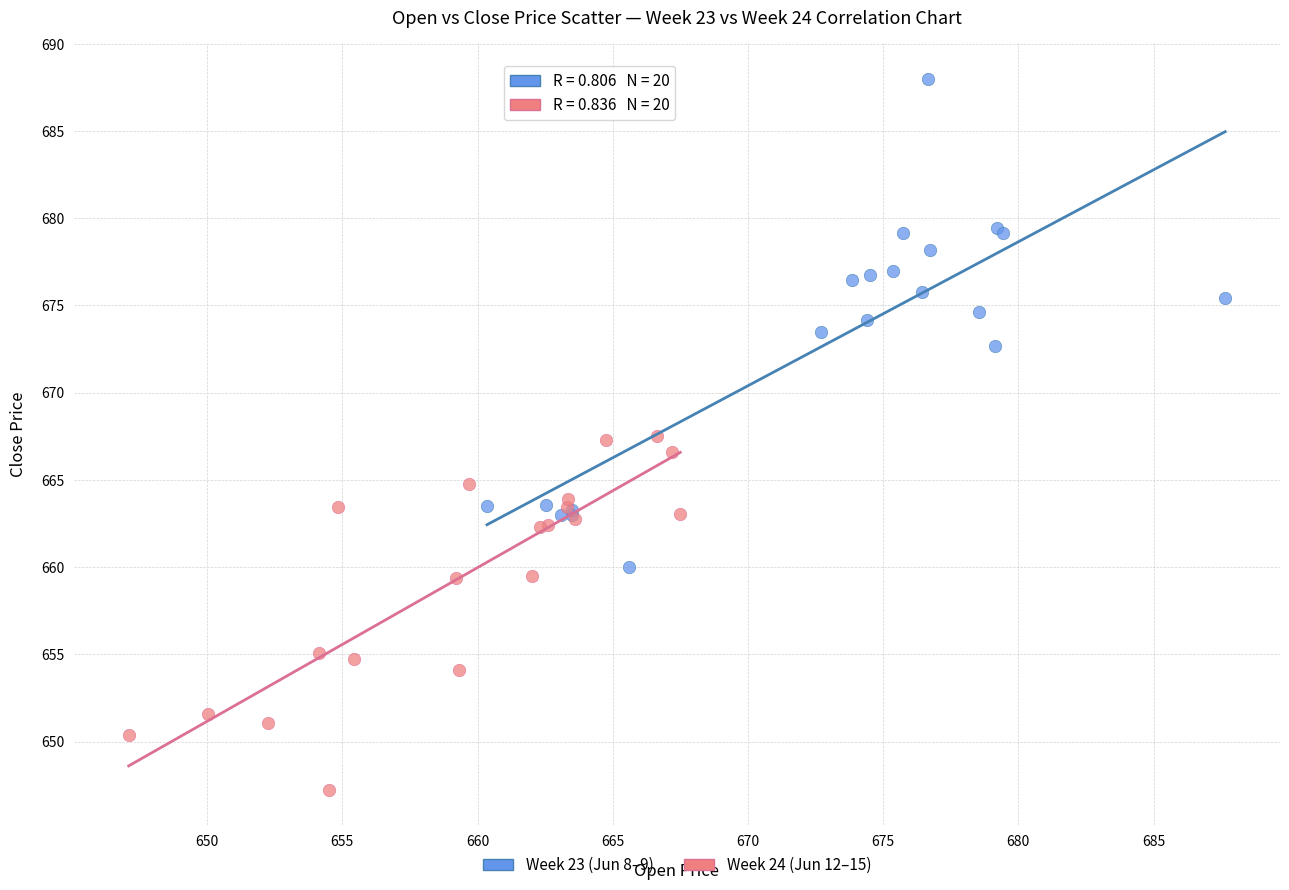

Which series reaches the maximum Y coordinate?

Week 23 (Jun 8–9)